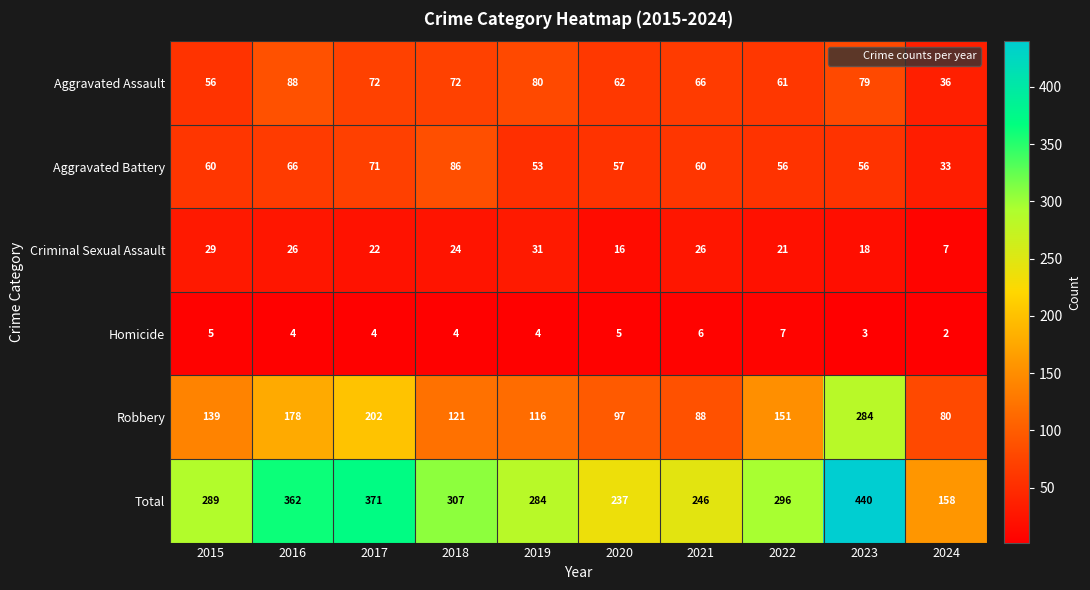

At 2017, list the series in order from largest to smallest.

Total, Robbery, Aggravated Assault, Aggravated Battery, Criminal Sexual Assault, Homicide